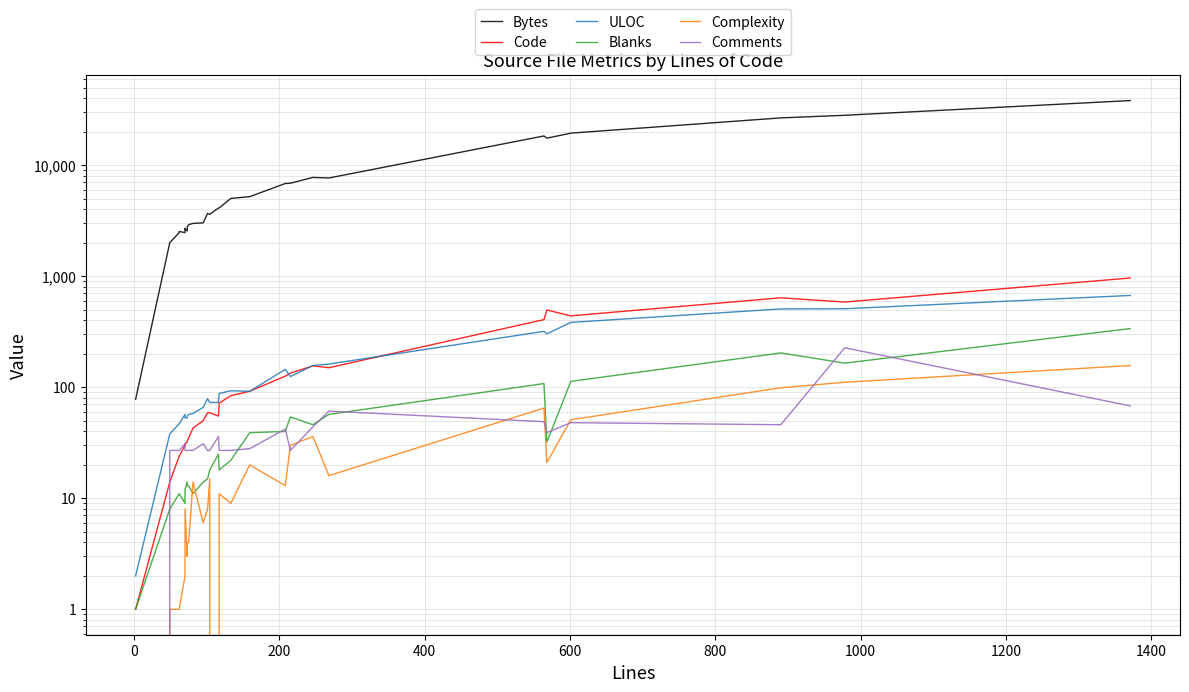

What is the value of the Code point at the 18th from the left?

92